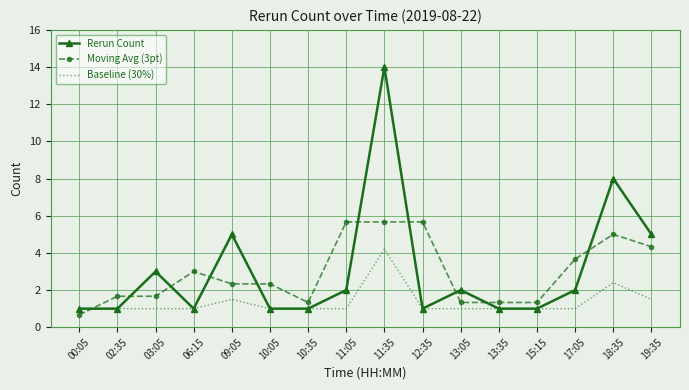

What are all the series names shown in the legend?

Rerun Count, Moving Avg (3pt), Baseline (30%)